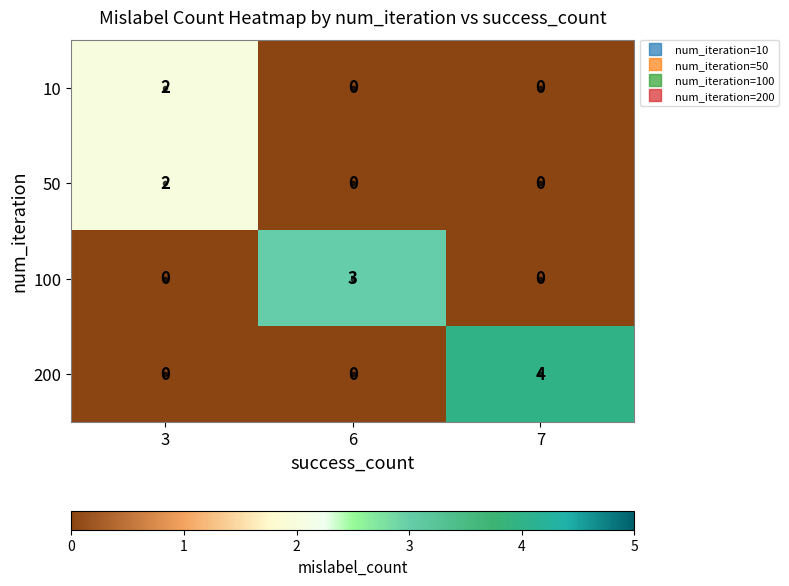

Which series has the largest total across all categories?

200